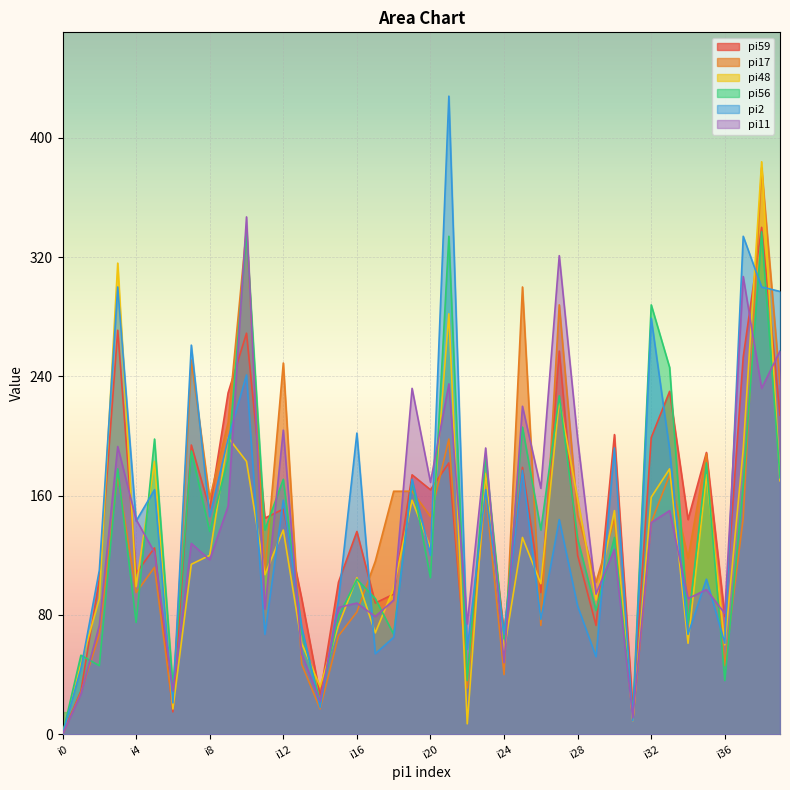

Where is the first local minimum for pi2?

i4